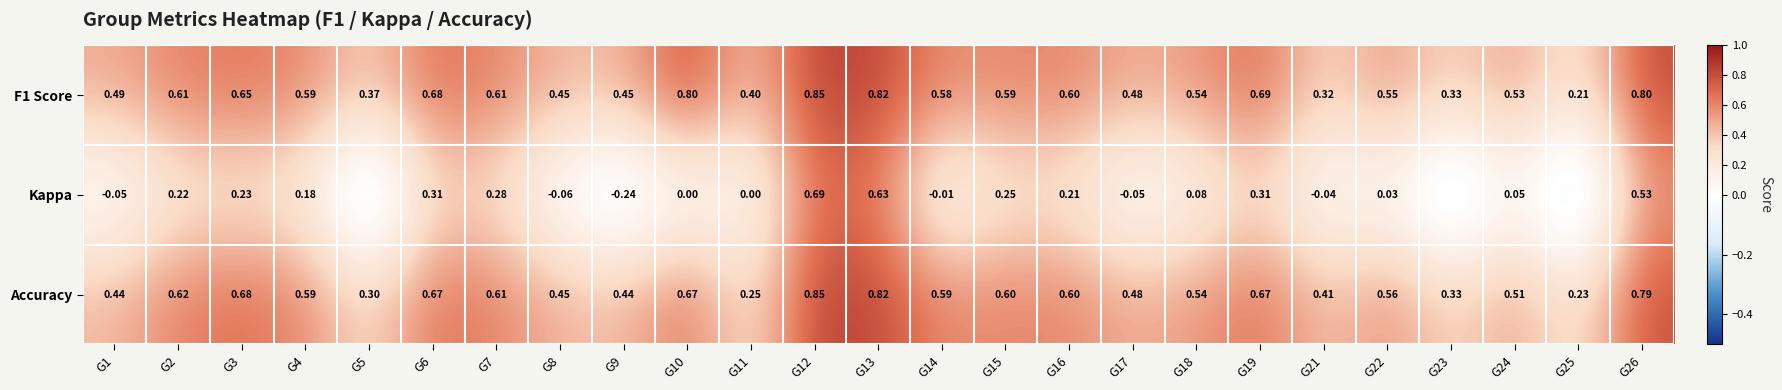

Which series has the largest range (max minus min)?

Kappa